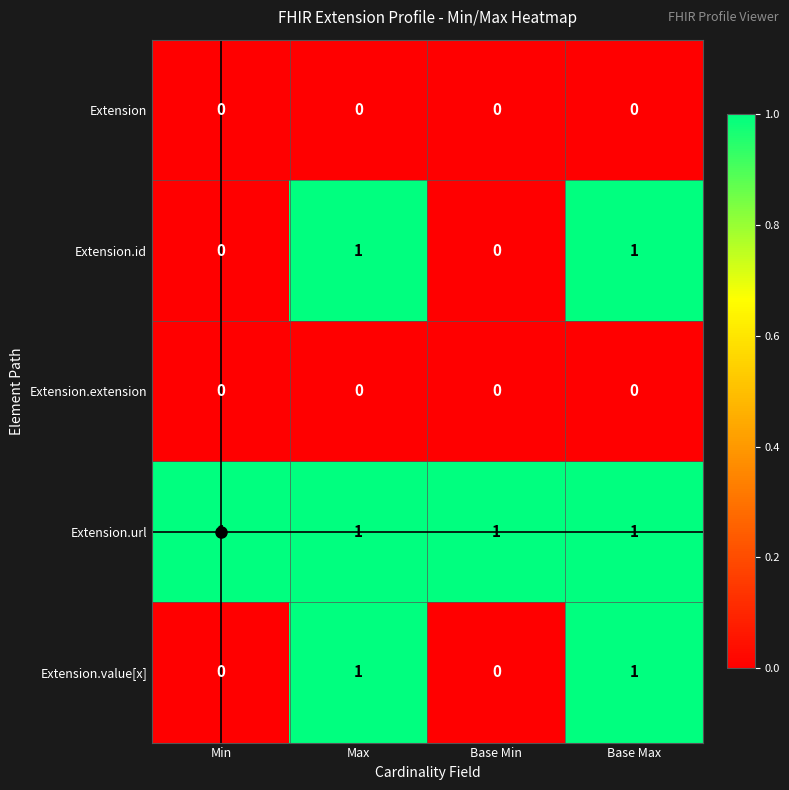

What is the total value across all series at Max?

3